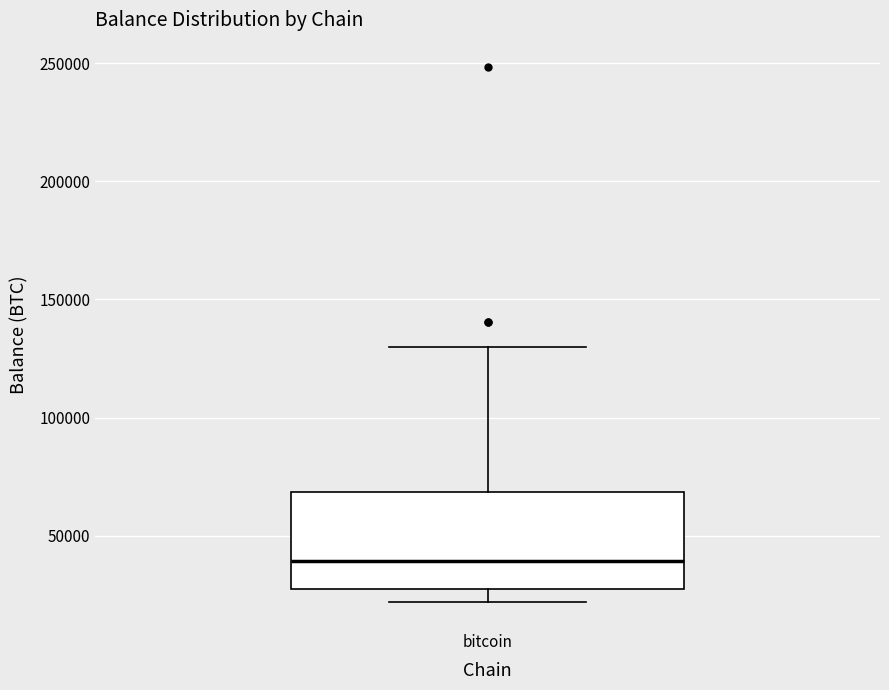

Where does the median line of the box for bitcoin sit on the y-axis? The values are not printed on the chart, so give them approximately, as read against the axis.

40000